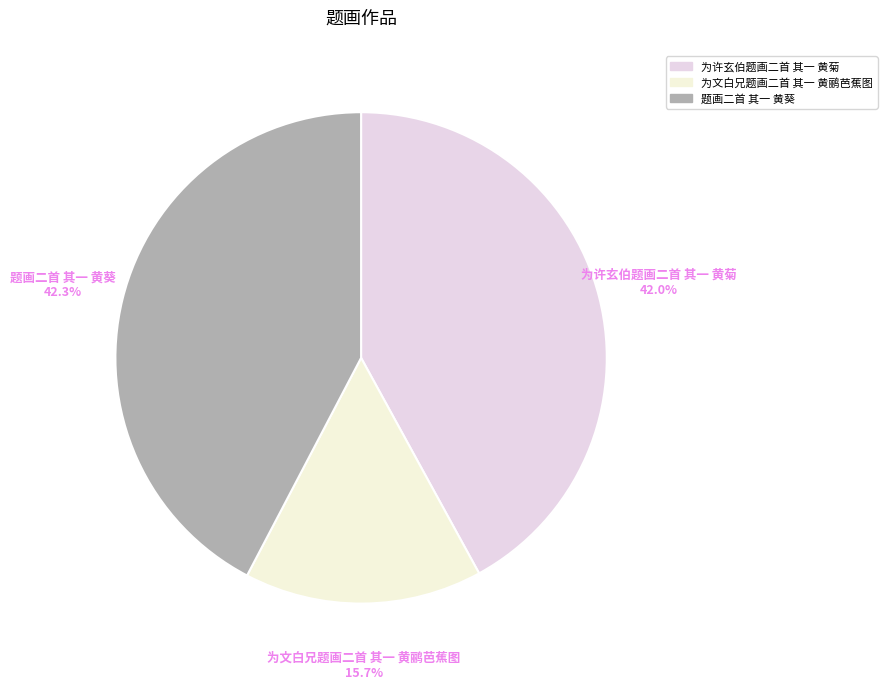

To the nearest percent, what is the combined percentage of 题画二首 其一 黄葵 and 为许玄伯题画二首 其一 黄菊?

84%